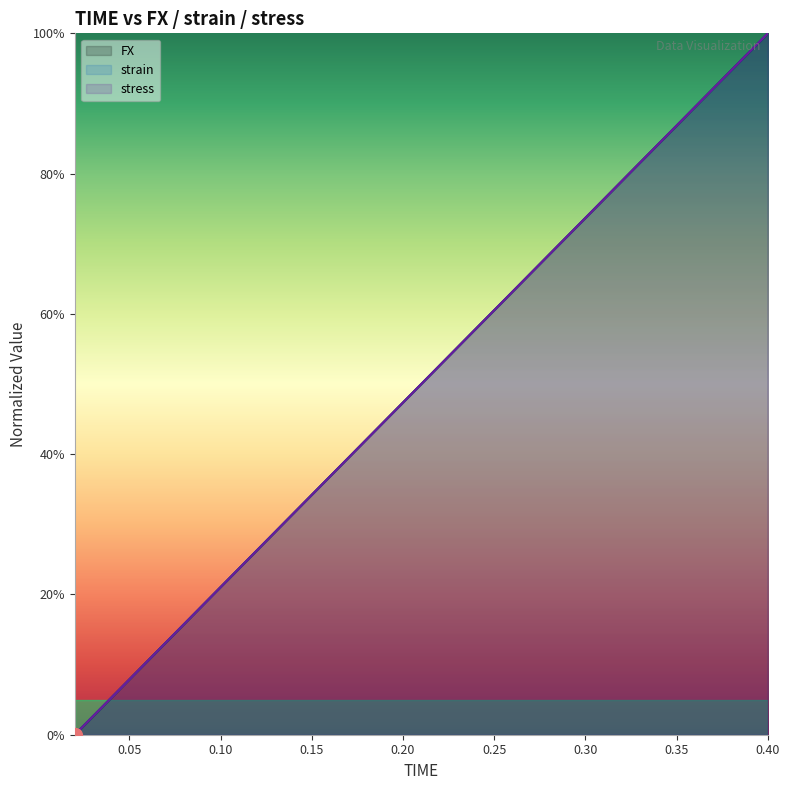

True or false: stress and FX intersect in this chart.

False